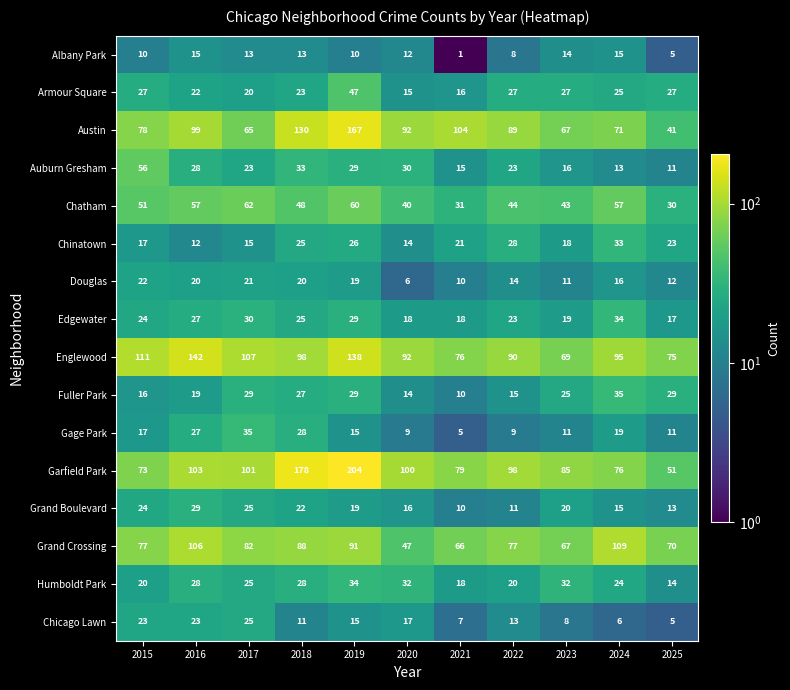

Which category has the lowest value across all series?

2021